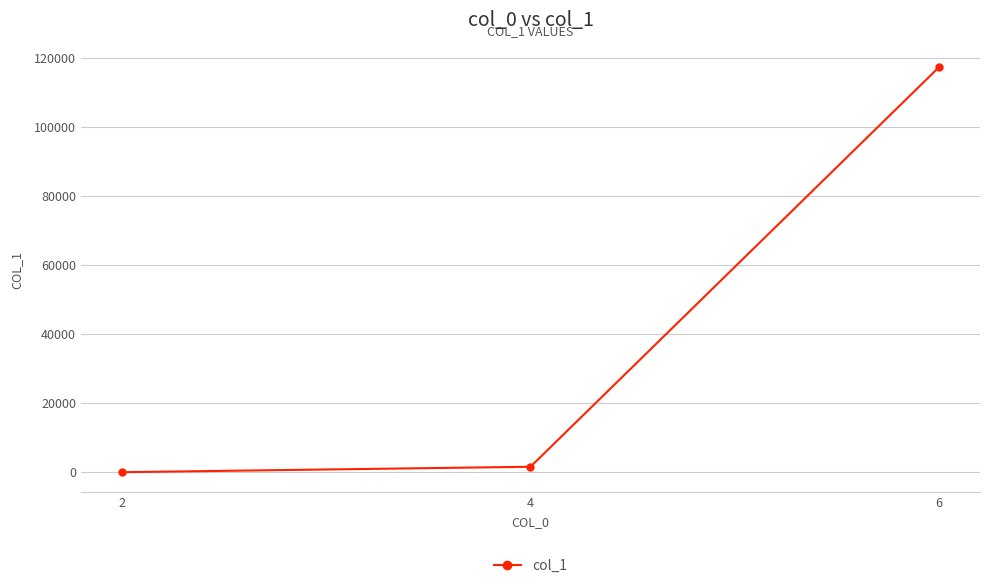

Read the value at 2, to the nearest 50.

50